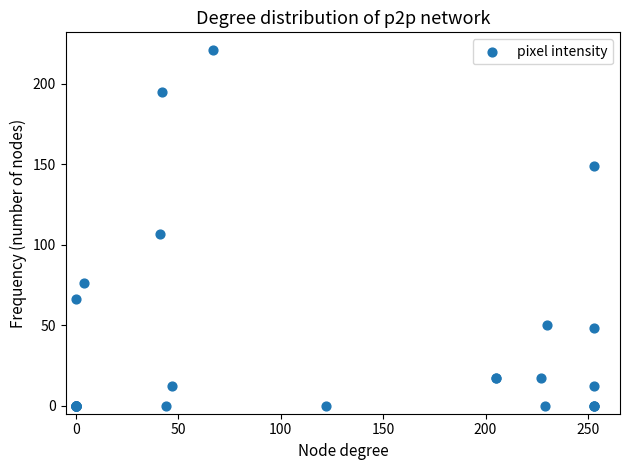

What Y value in the scatter plot is closest to 110?

107